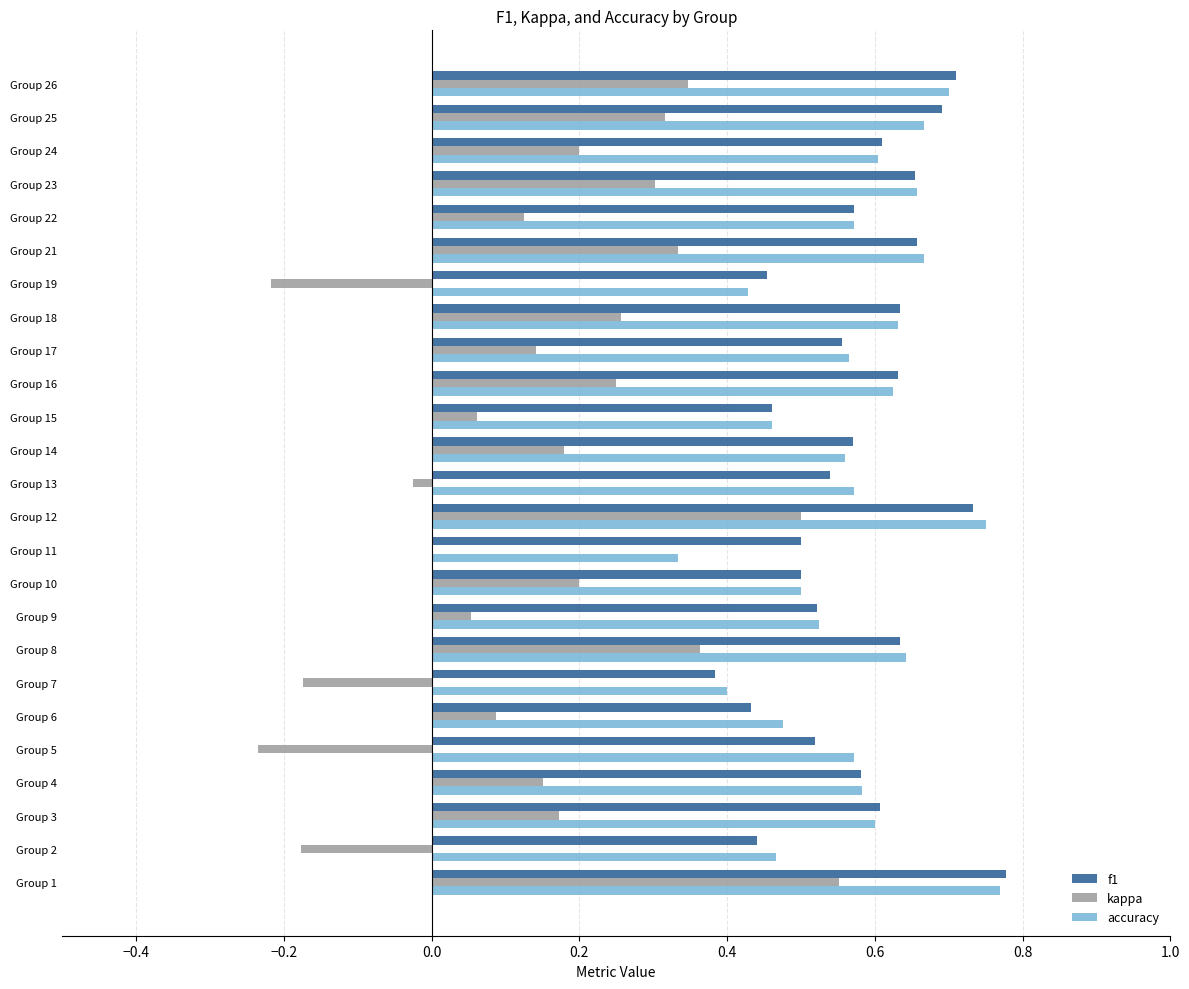

True or false: f1 has a value of 0.2 at Group 3.

False